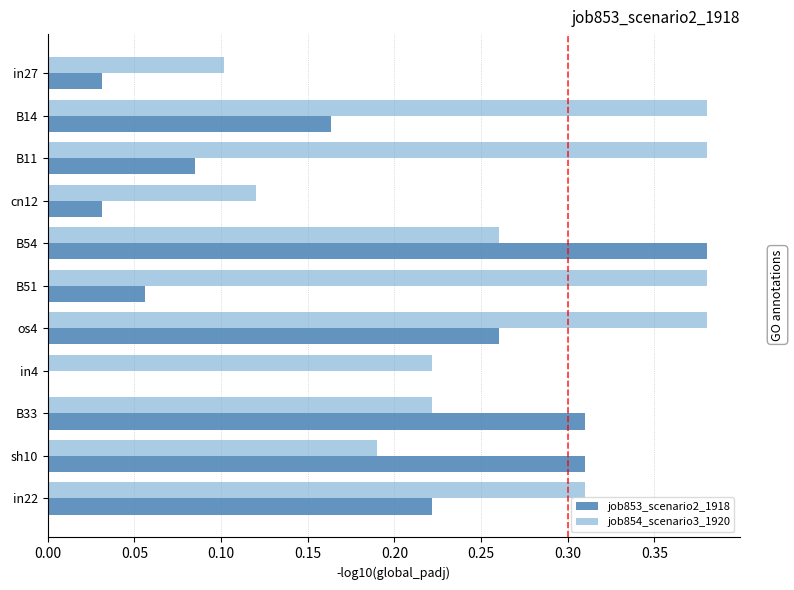

Which series has the largest total across all categories?

job854_scenario3_1920